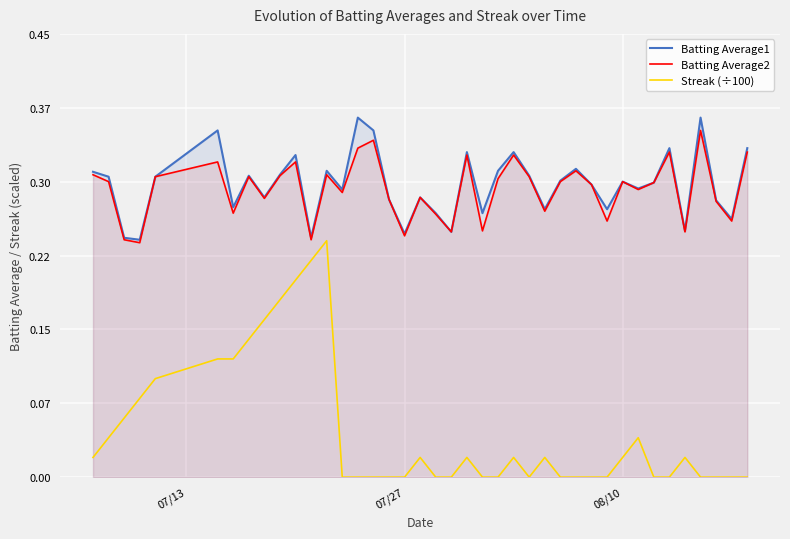

What are all the series names shown in the legend?

Batting Average1, Batting Average2, Streak (÷100)